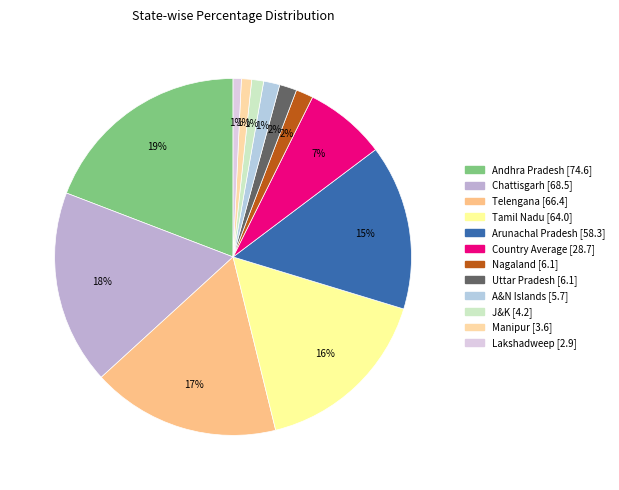

Count the number of slices in the pie.

12